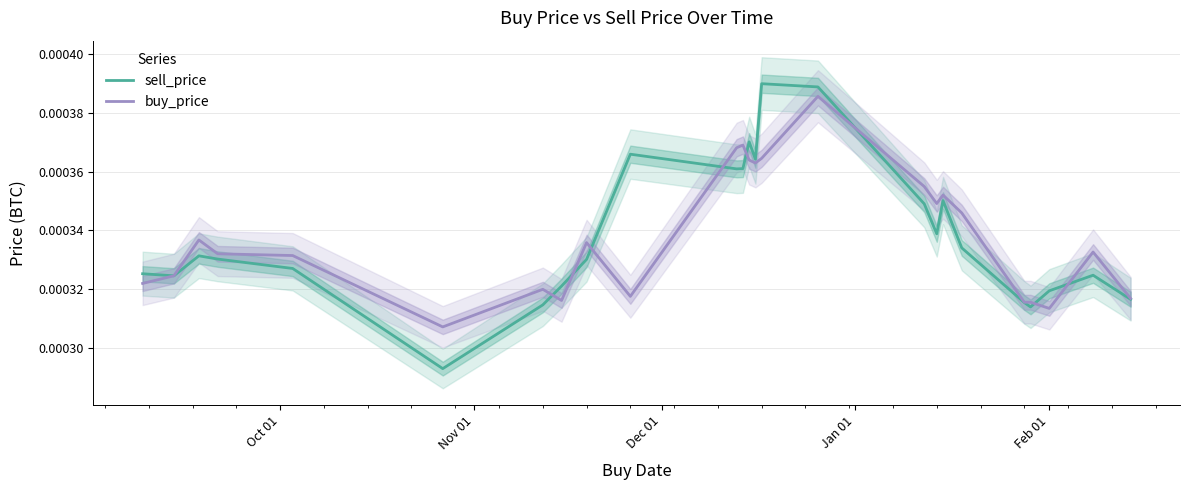

How many intersections are there between buy_price and sell_price?

8